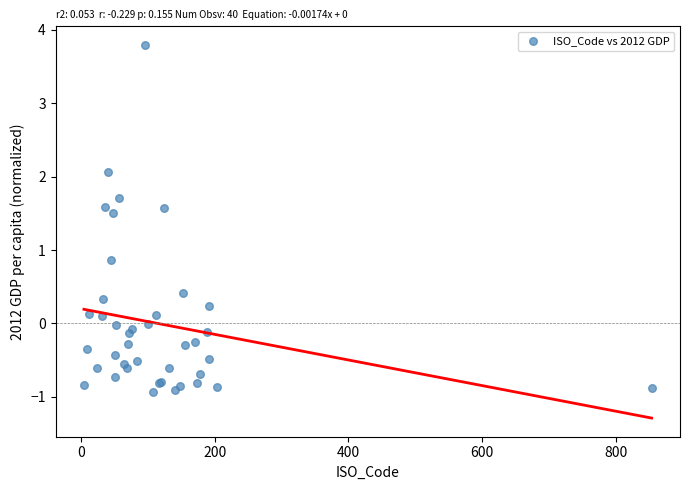

What Y value in the scatter plot is closest to 1?

0.9